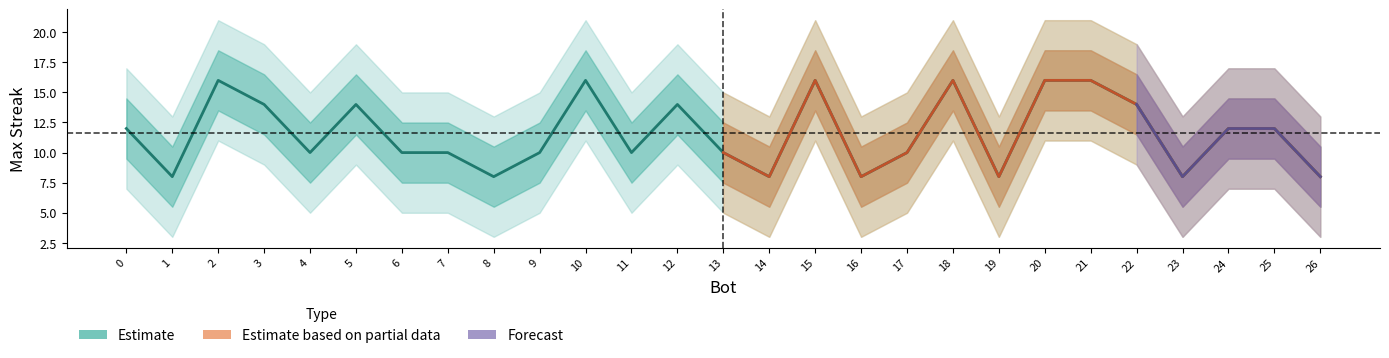

How many data points does each series have?

27